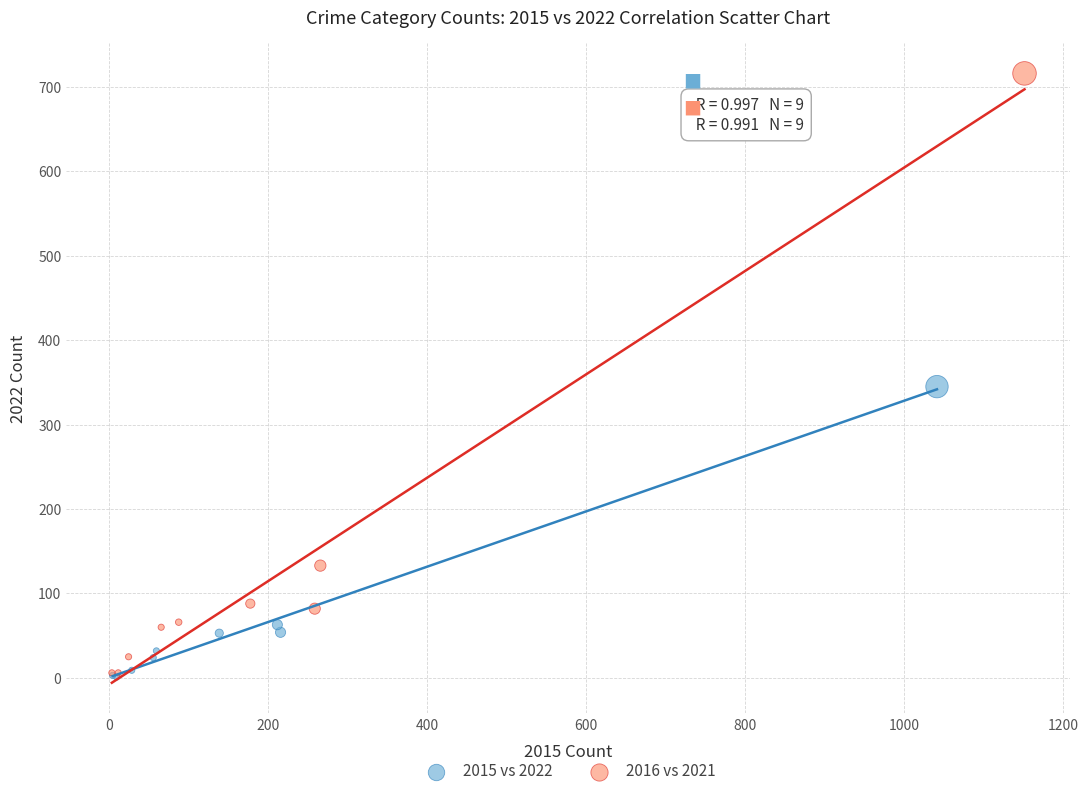

Which series reaches the maximum Y coordinate?

2016 vs 2021